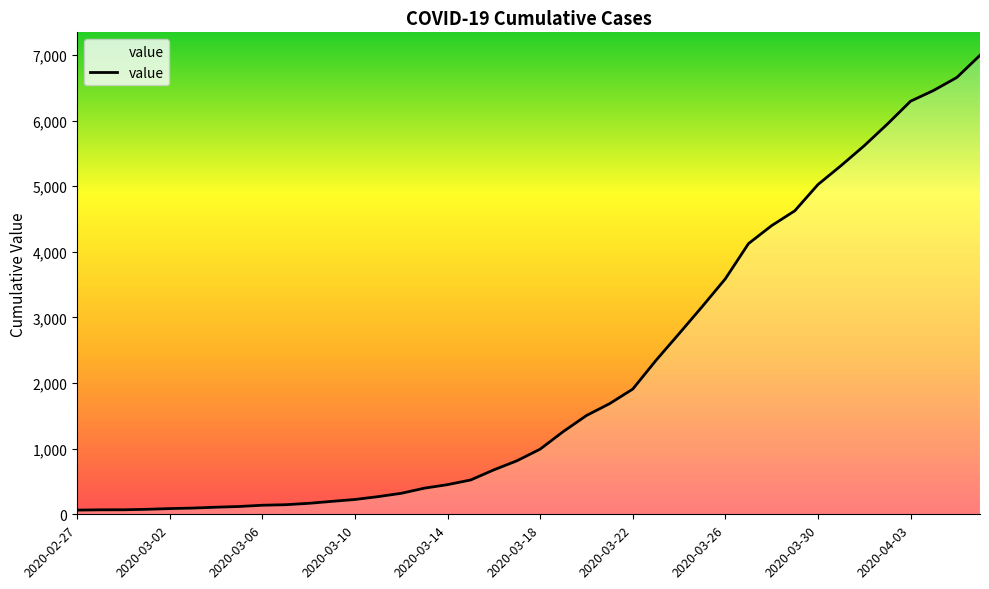

What is the difference between the maximum and minimum values?

6931